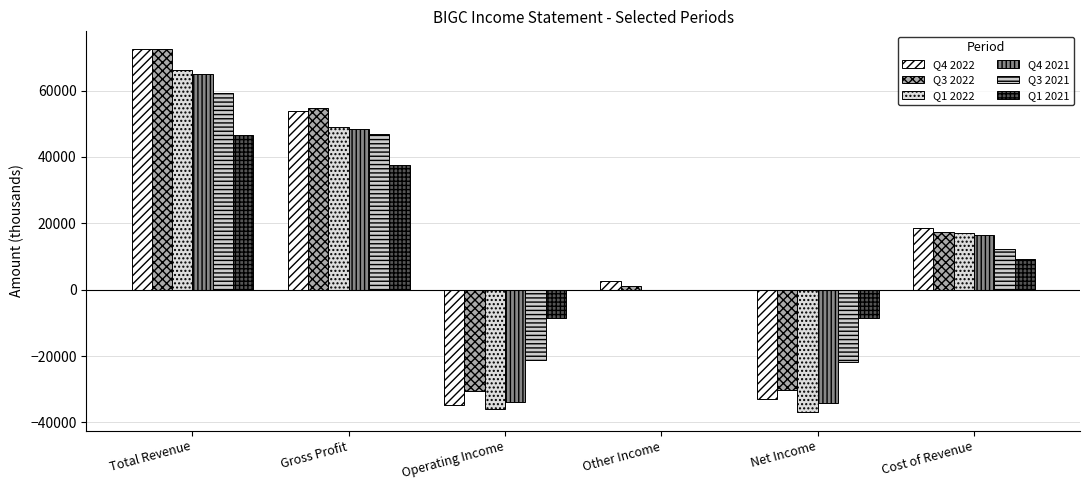

Does the chart contain stacked bars?

No